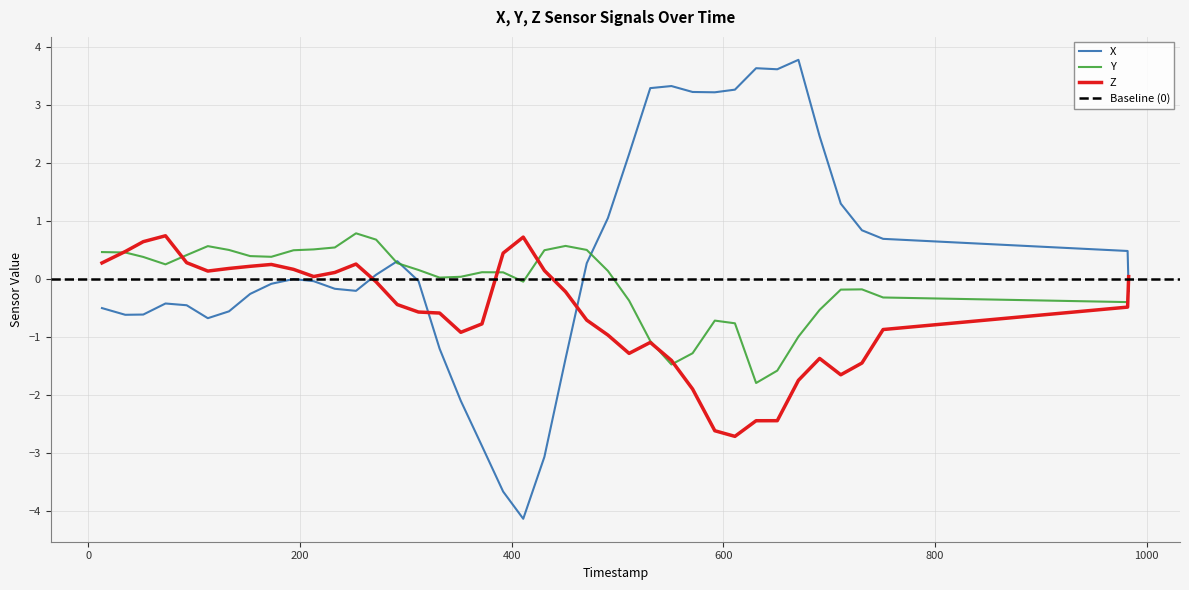

The value of Y at 292 is 0.3. True or false?

True